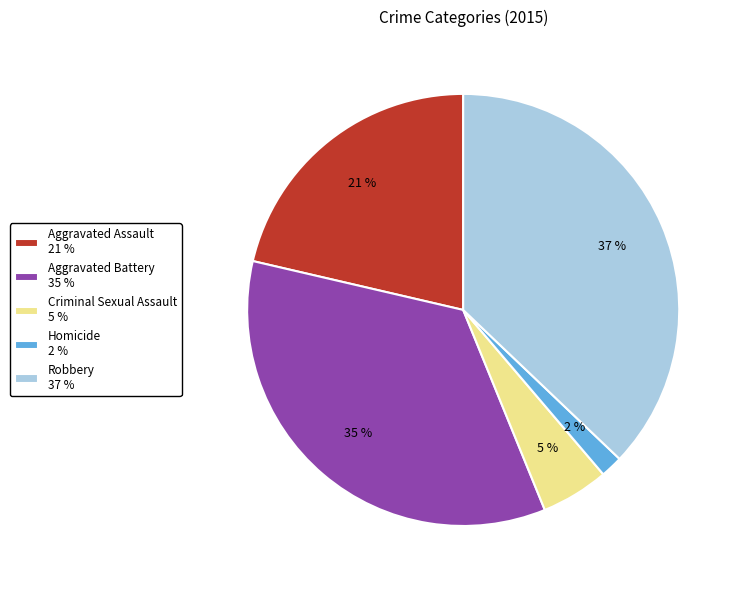

How many slices are in this pie chart?

5